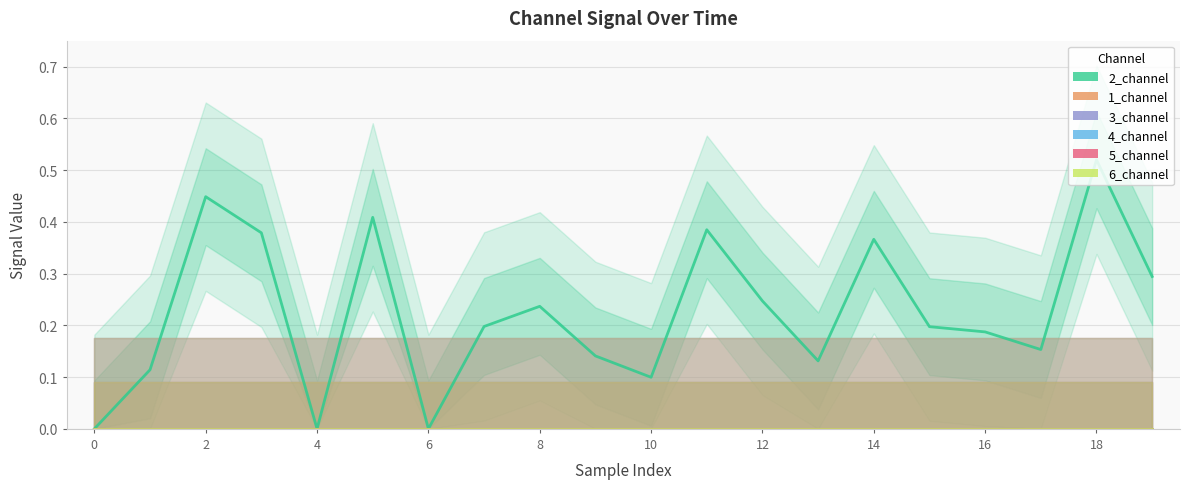

Which category has the highest value across all series?

18